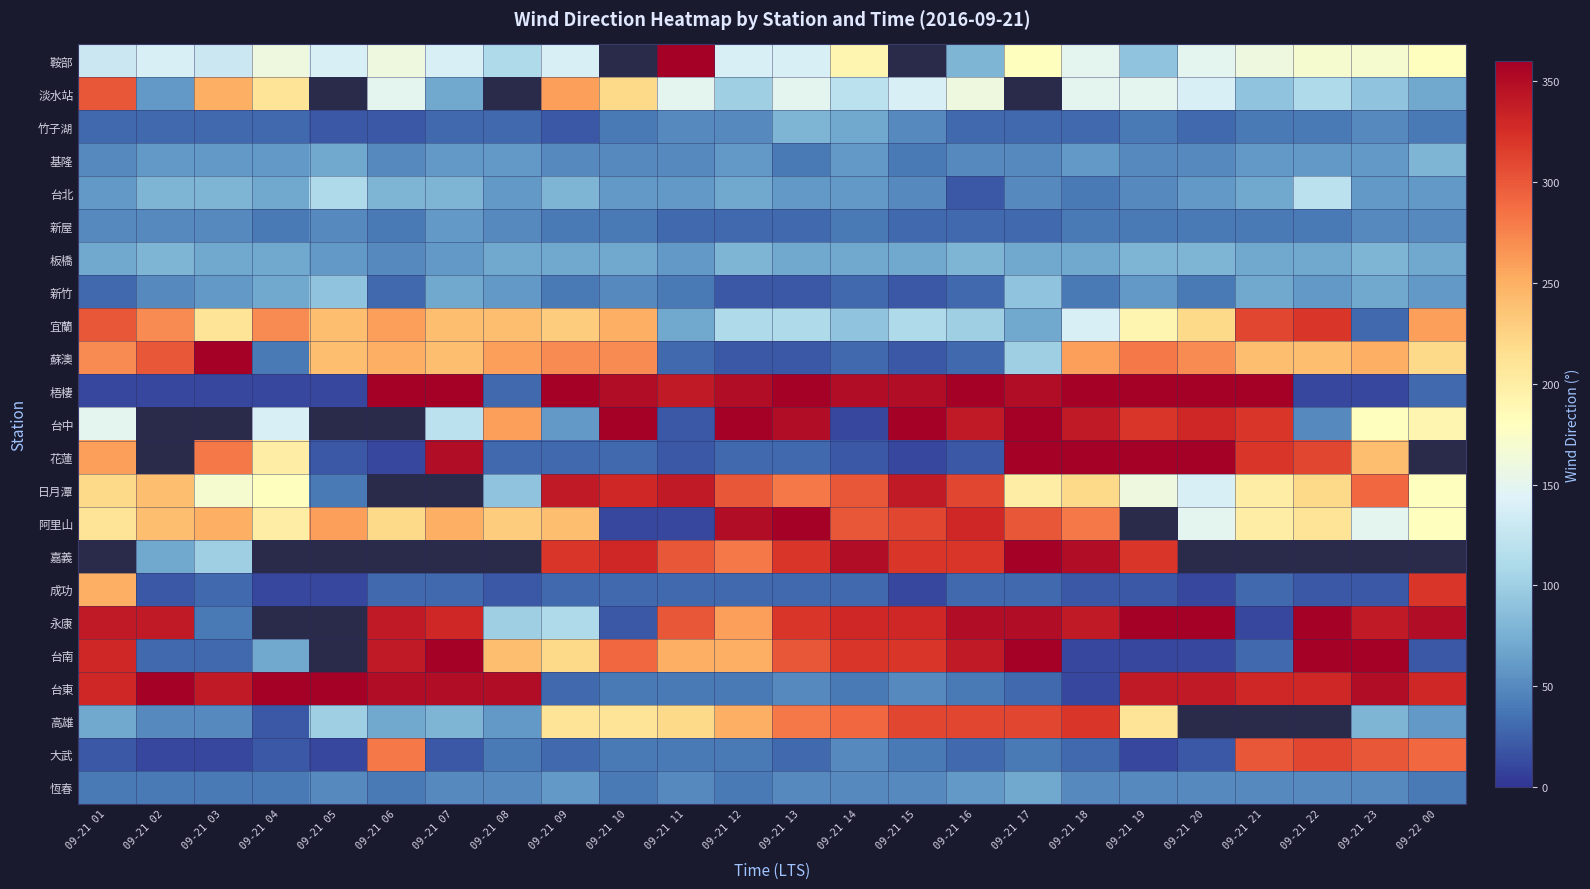

Where does the 新屋 series first go above 40?

09-21 01